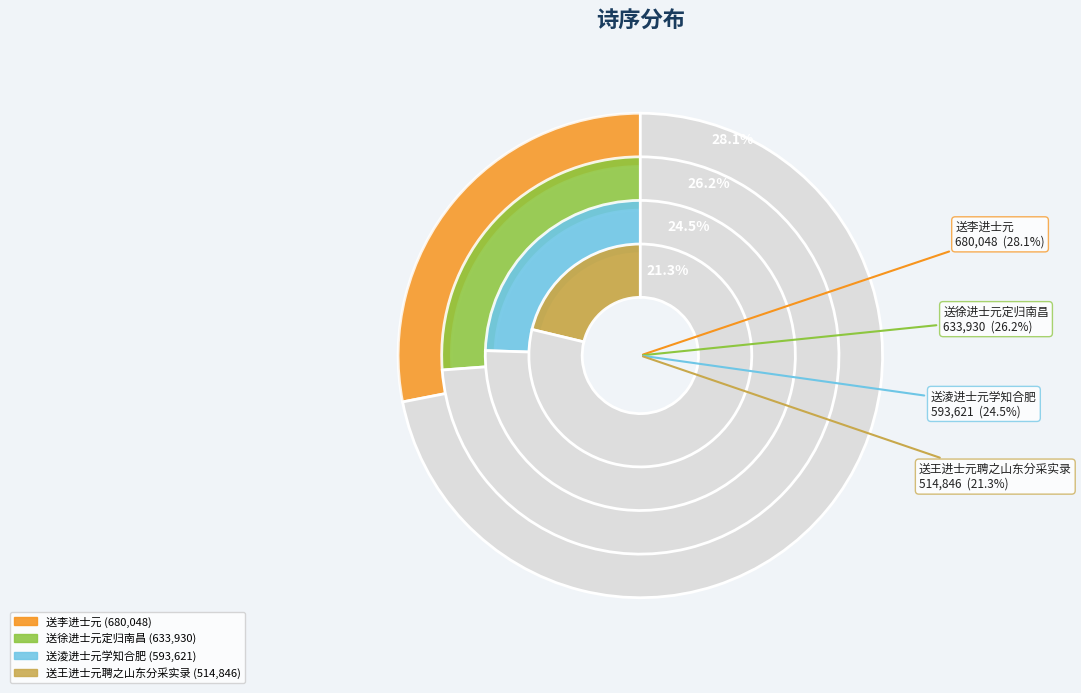

What percentage is the 送徐进士元定归南昌 slice, to the nearest percent?

26%